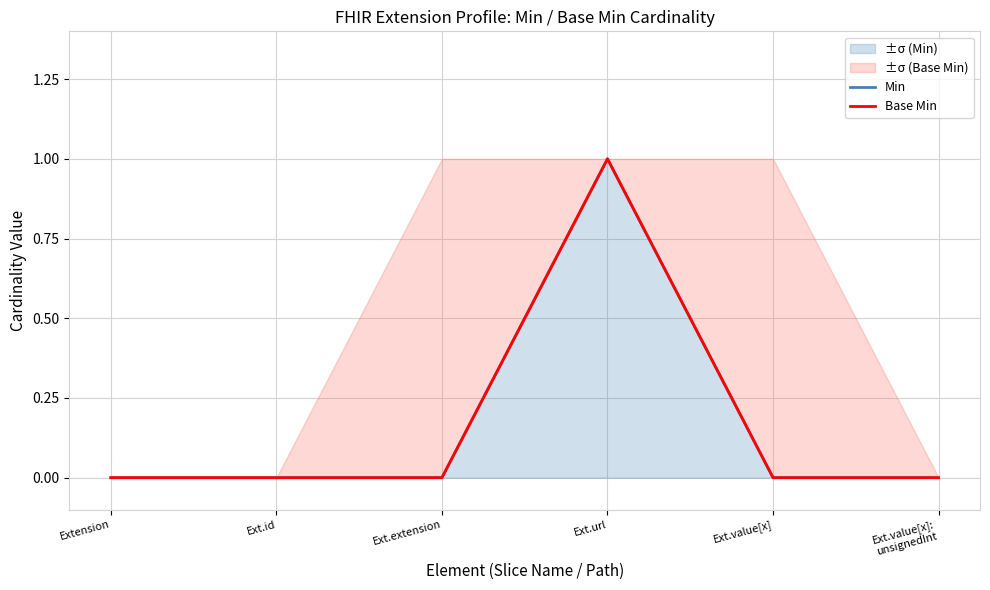

Which category has the highest value across all series?

Ext.url